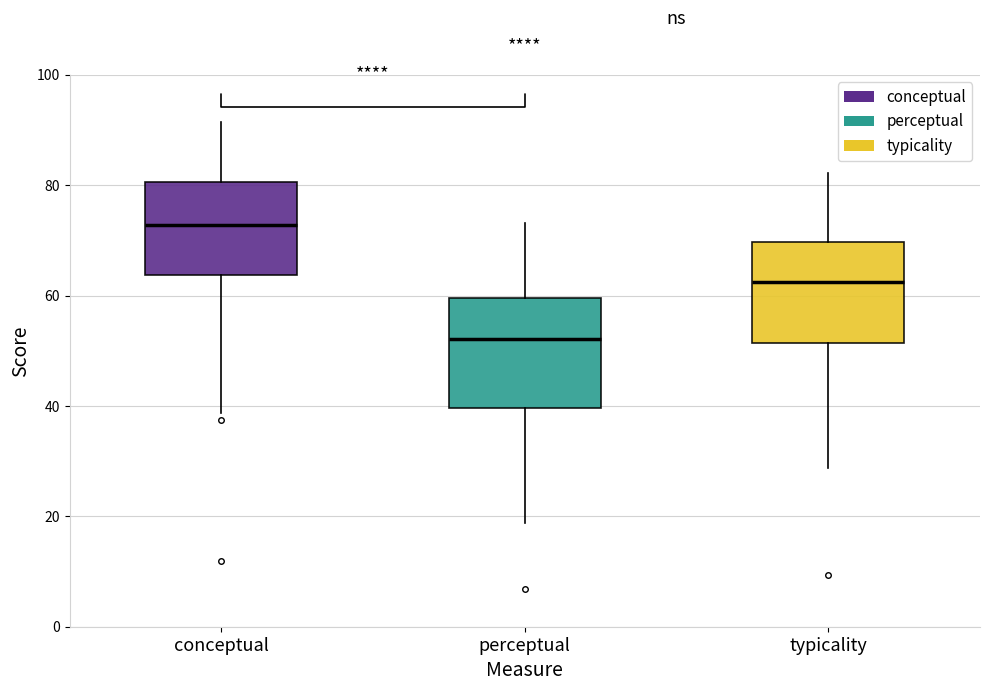

Where does the upper whisker of the box for conceptual end on the y-axis? The values are not printed on the chart, so give them approximately, as read against the axis.

92